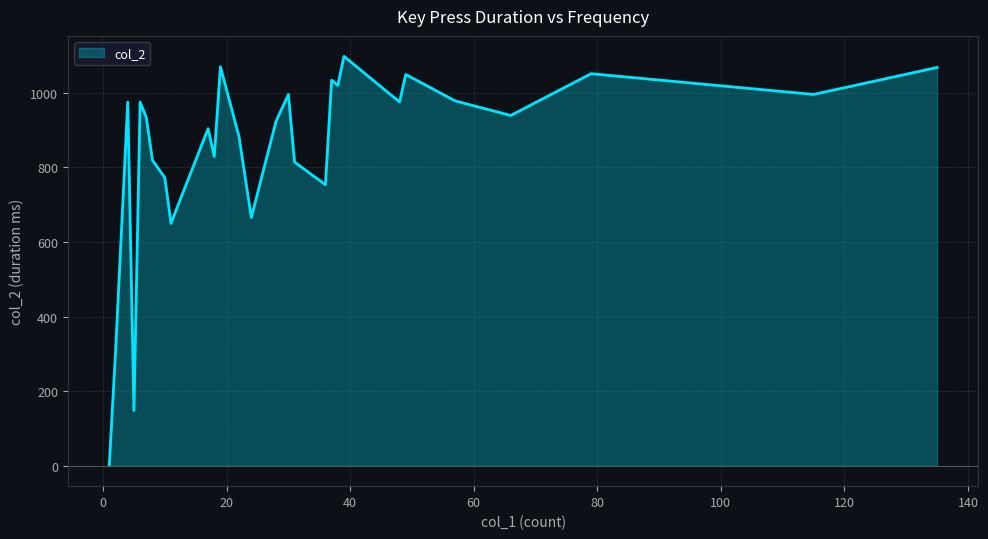

What is the greatest value displayed?

1097.9